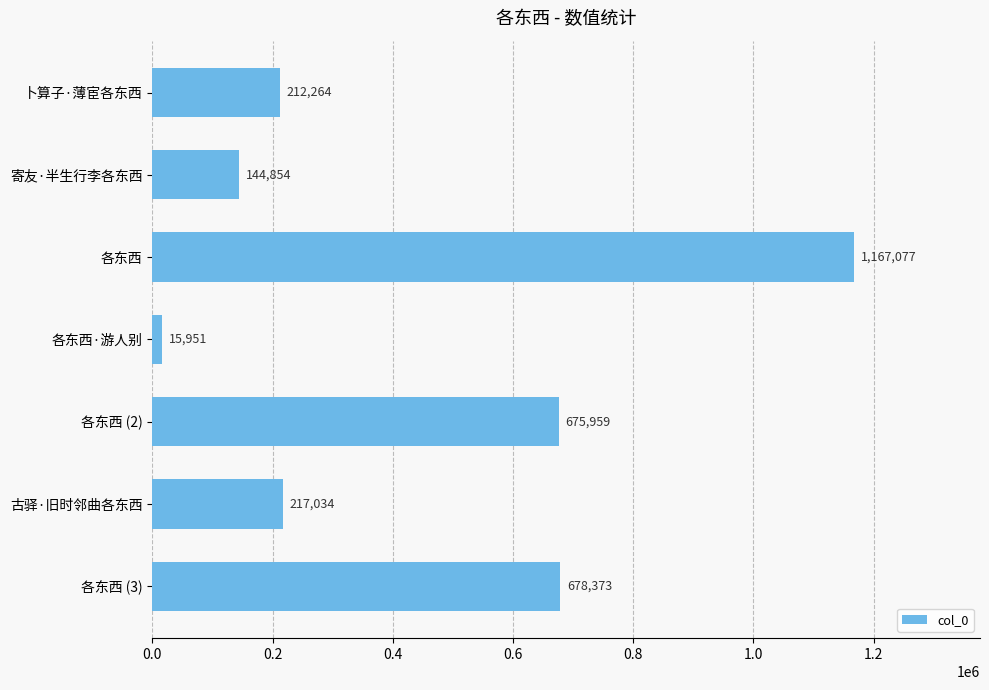

How many values are below 217034?

3